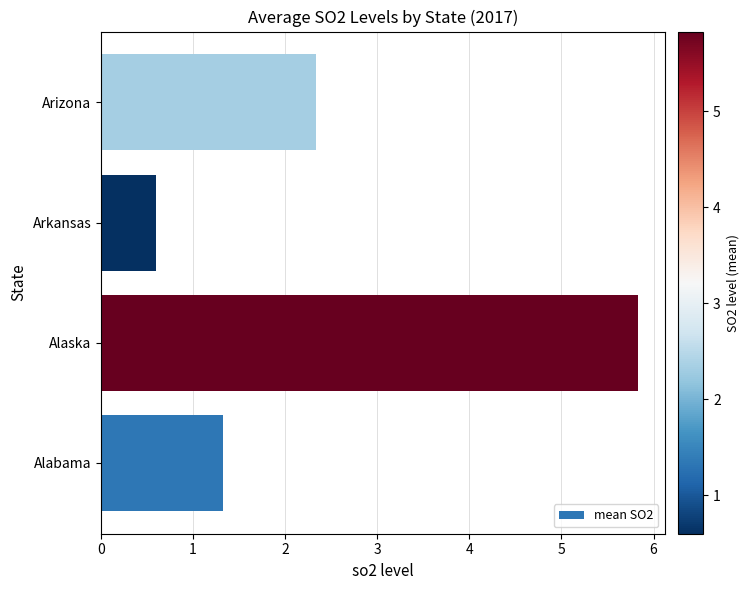

The value at Arkansas is 0.6. True or false?

True